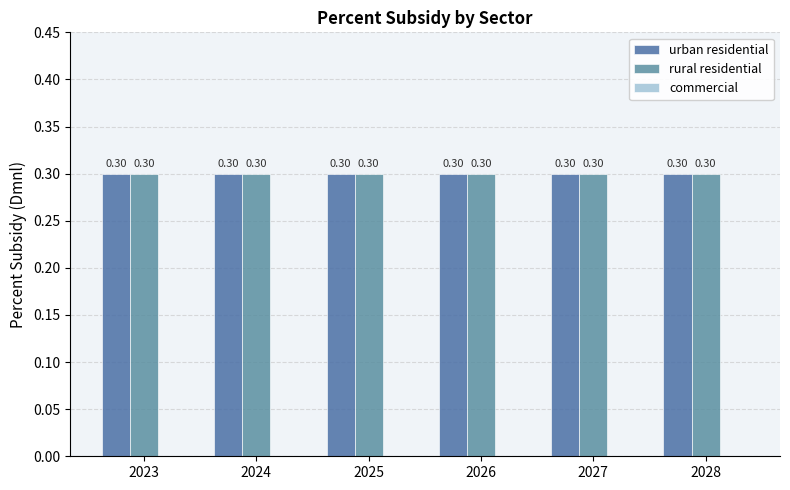

What is the total value across all series at 2024?

0.6